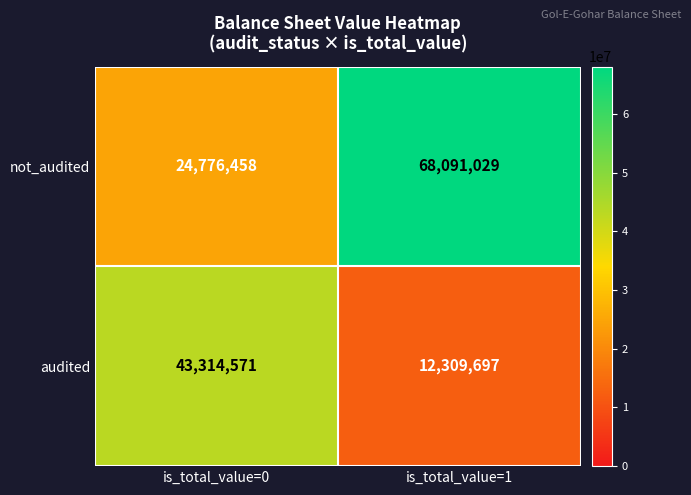

Rank the series by their maximum value, from highest to lowest.

not_audited, audited